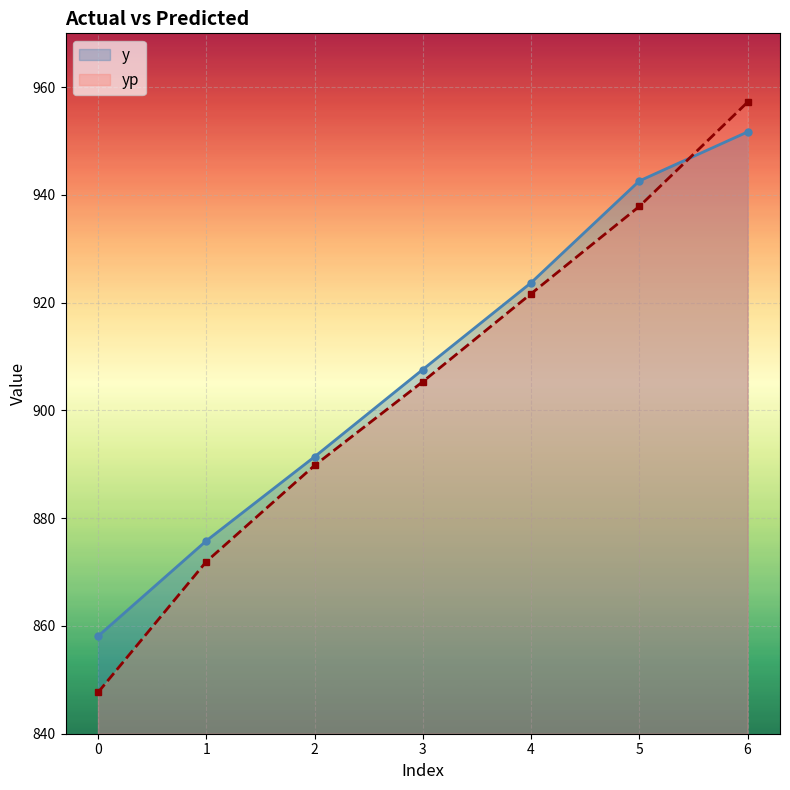

Where does the yp series first go above 905?

3